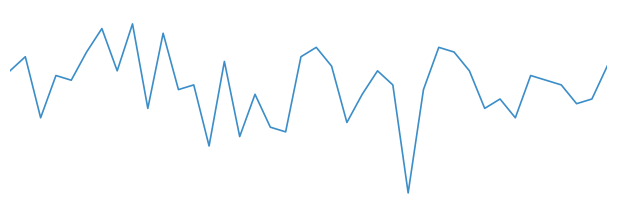

How many interior local valleys (lower than both neighbors) does the data have?

13